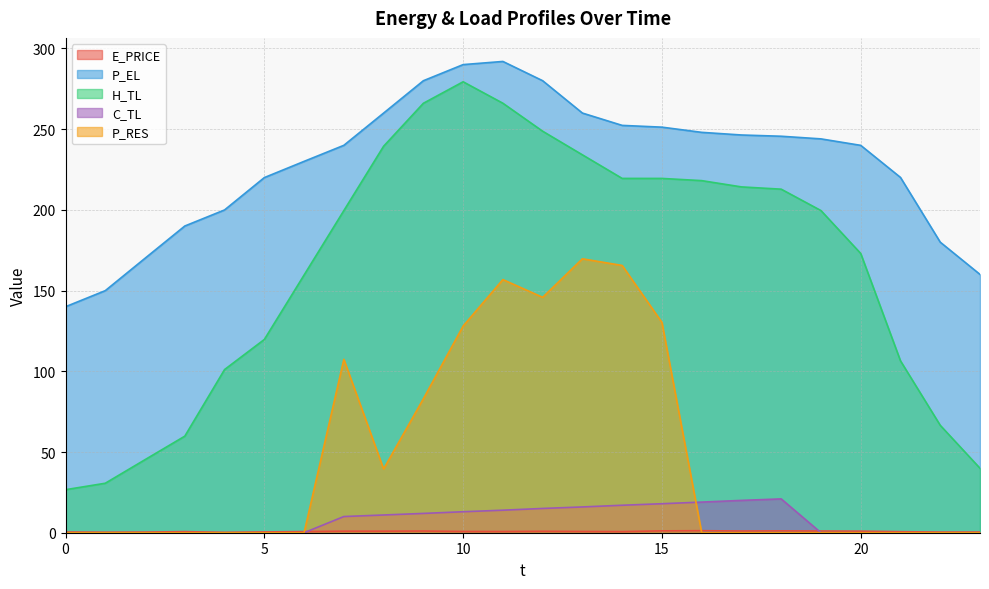

Count the number of categories in the chart.

24